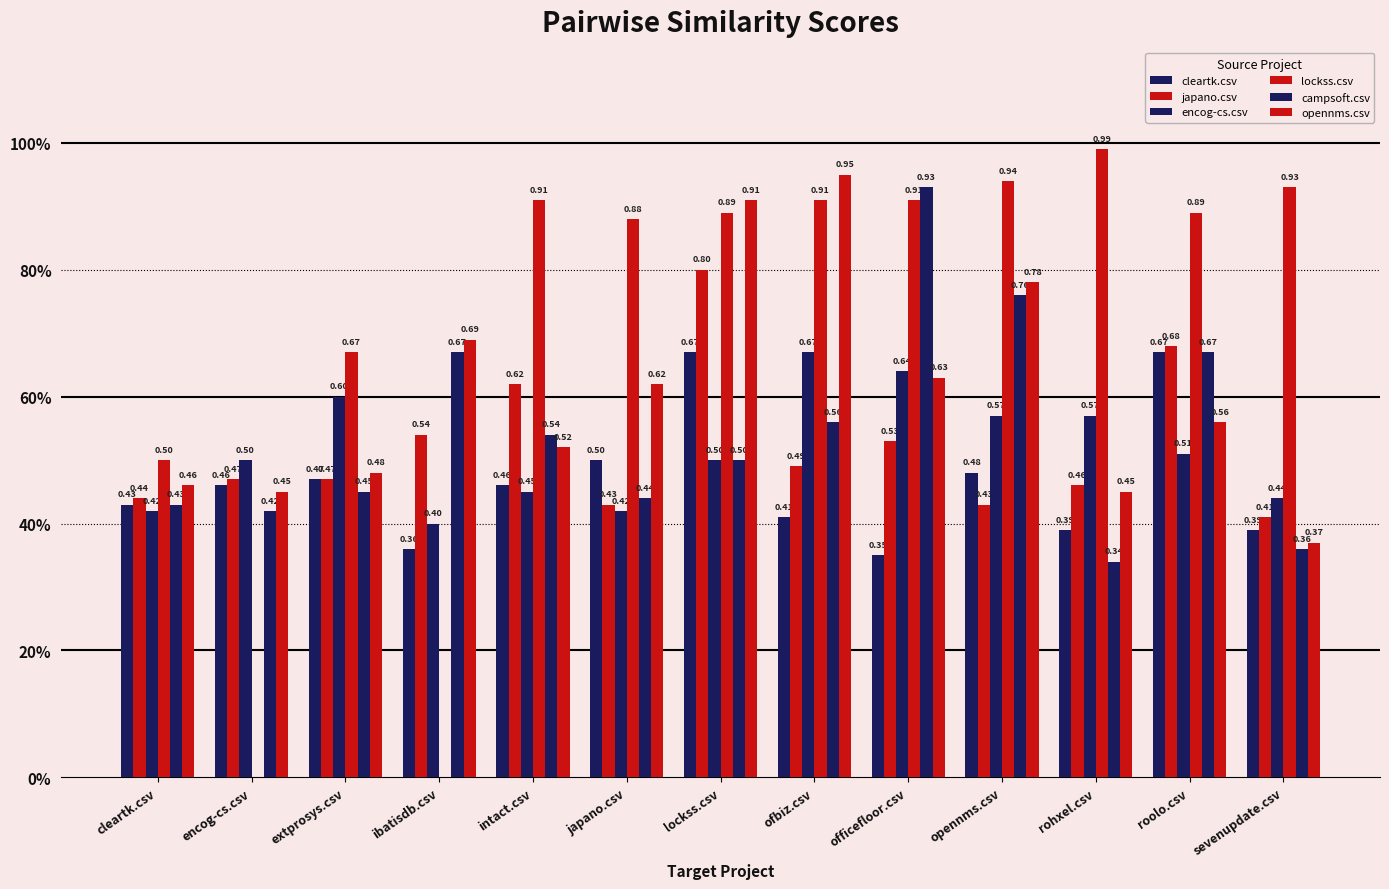

Does the chart contain stacked bars?

No